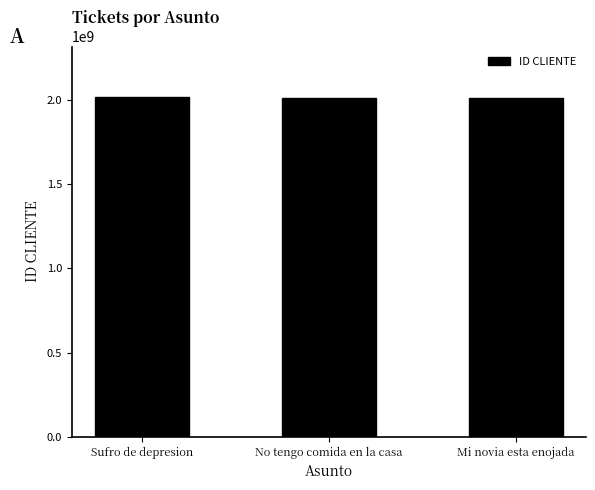

Approximately how many times larger is the value at No tengo comida en la casa compared to Mi novia esta enojada?

1.0